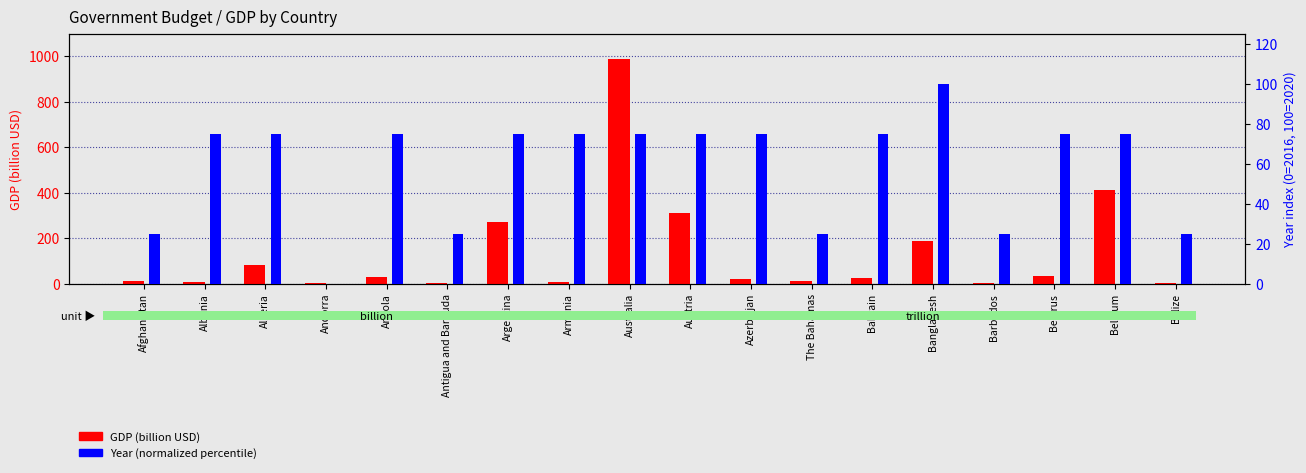

At which category is the sum across all series the highest?

Australia